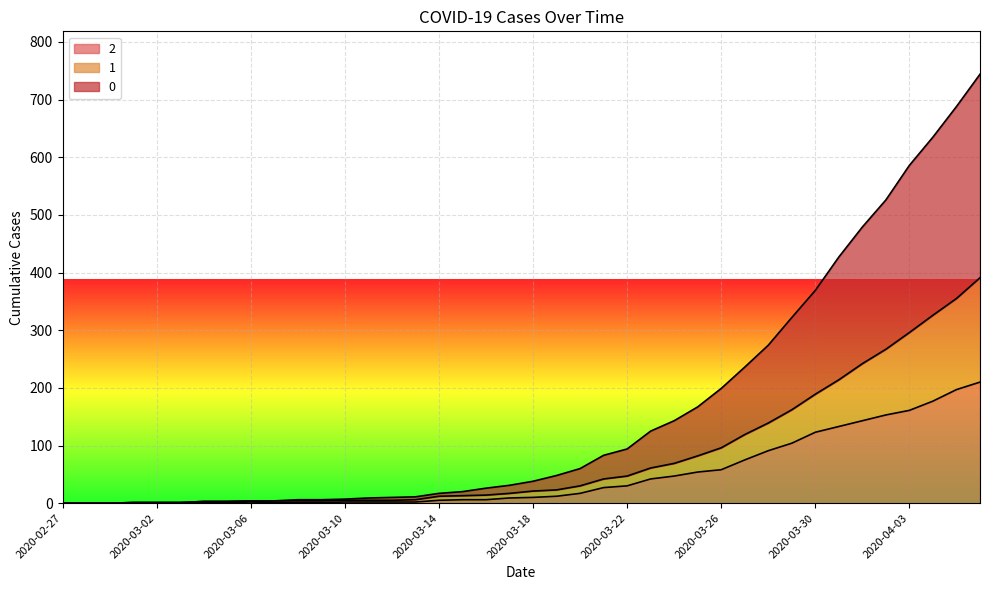

Count the number of categories in the chart.

40